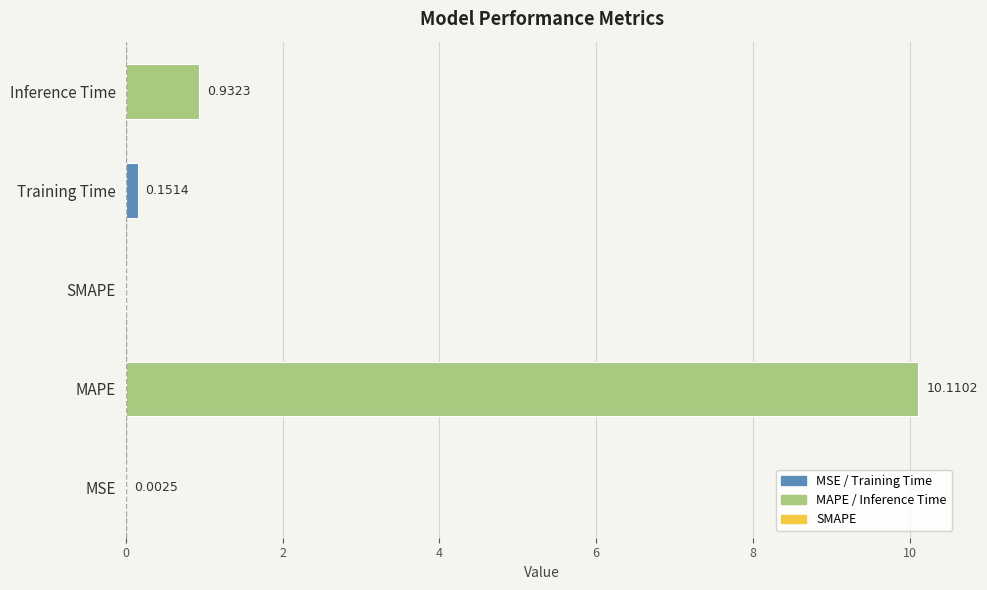

Count the number of categories in the chart.

5